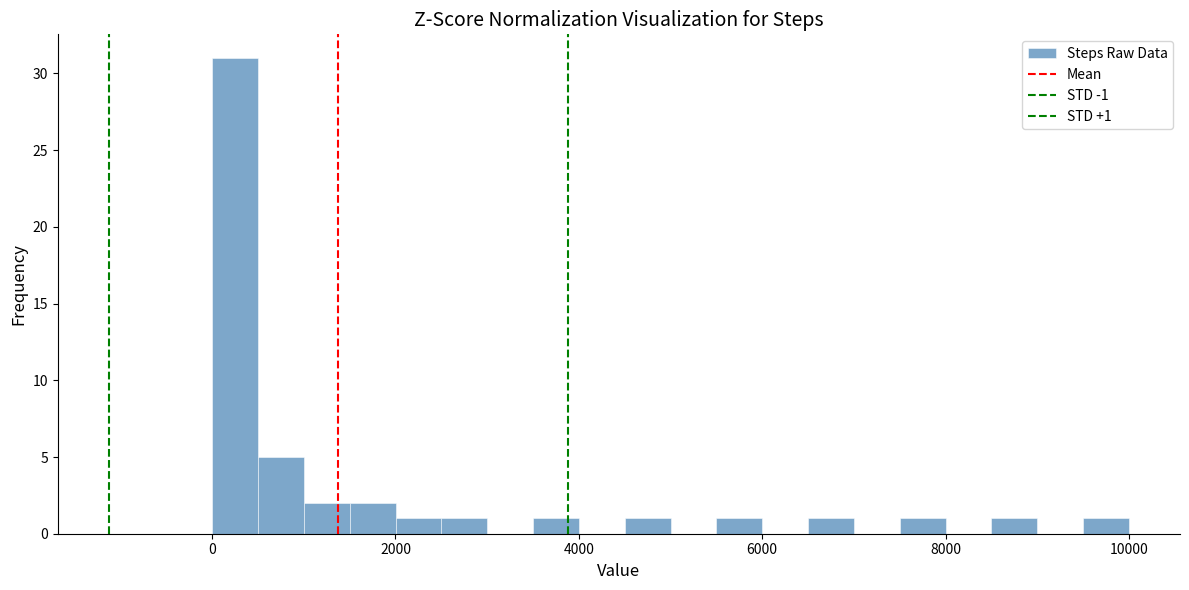

Around what value on the x-axis is the tallest bar? Give the approximate position of its centre, as read against the axis.

200